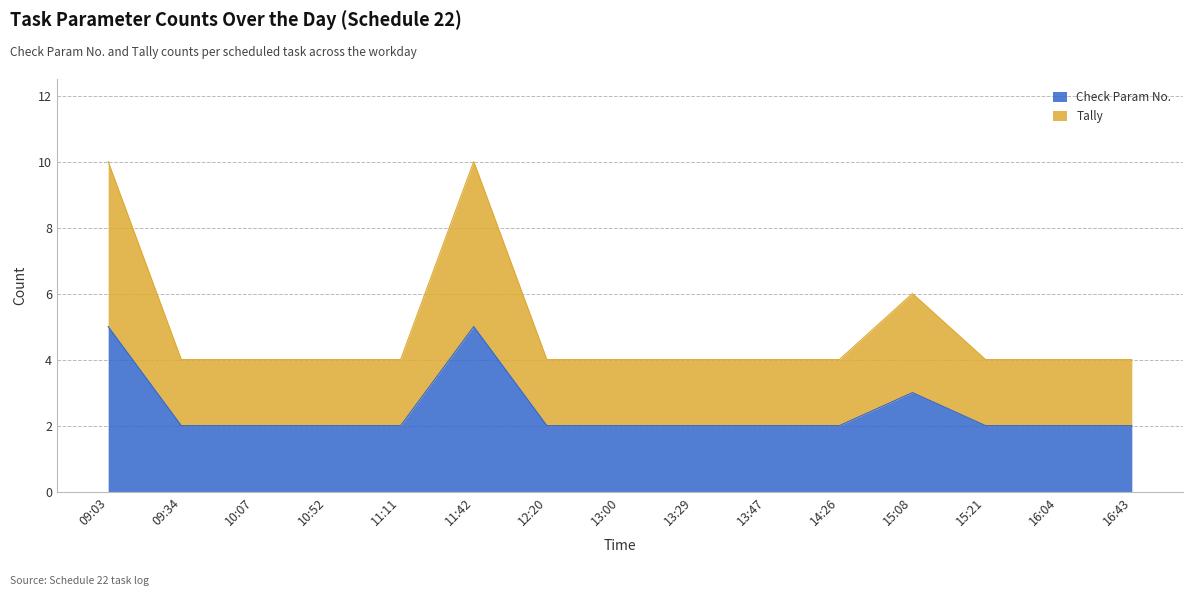

True or false: Tally has more than 2 points higher than both neighbors.

False